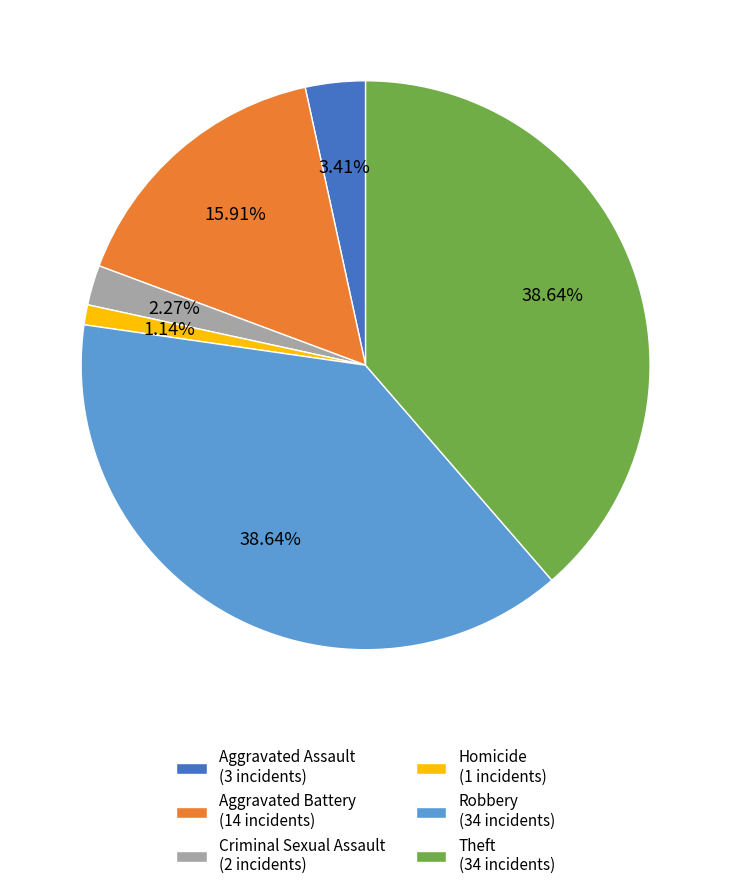

Is Theft (34 incidents) the majority of the pie?

No